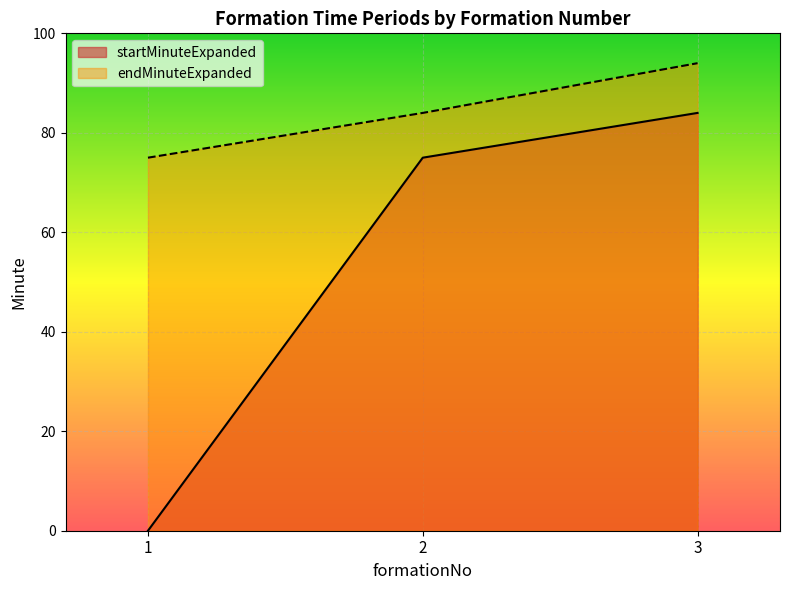

What is the value of the endMinuteExpanded point at the 2nd from the left?

84